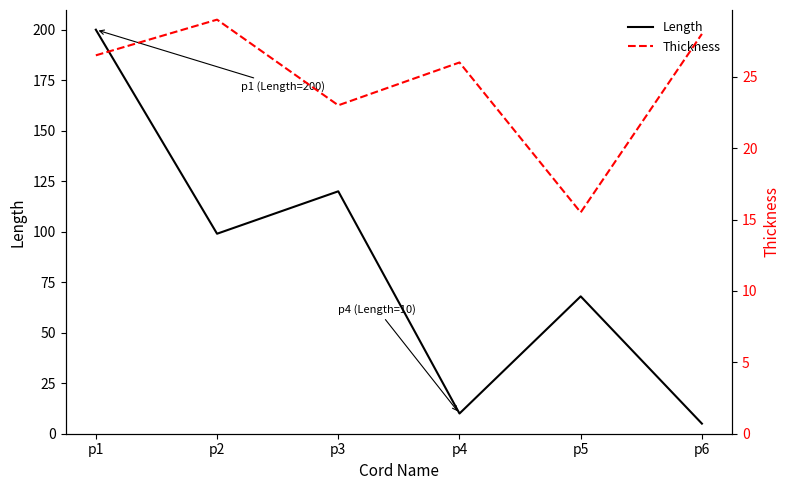

Is the value of Thickness at p6 greater than the value of Length at p1?

No